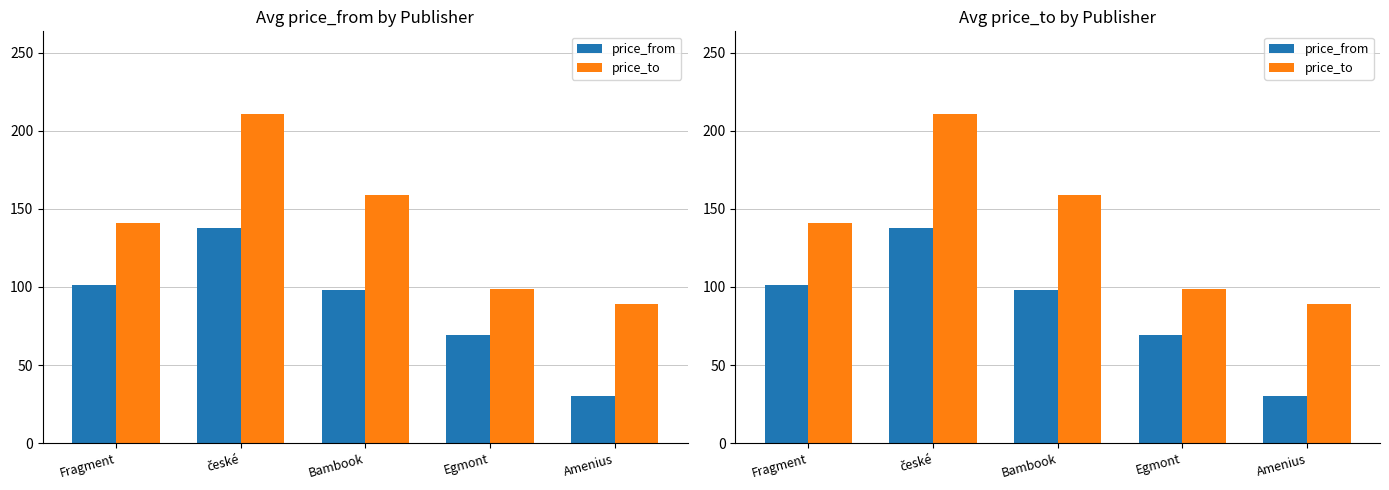

What is the sum of all price_from values?

436